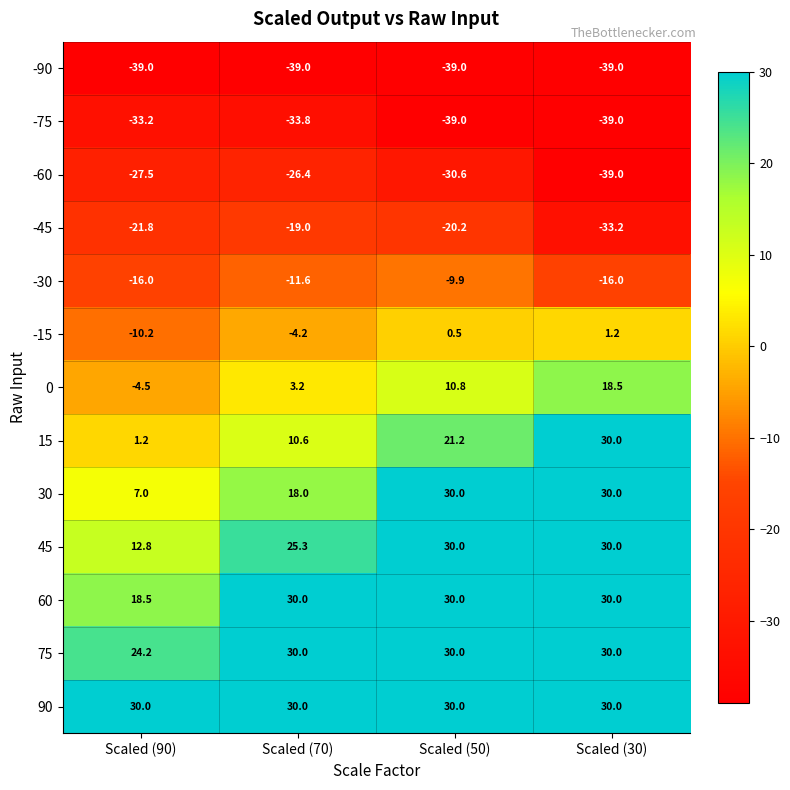

Count the number of data series in this chart.

13